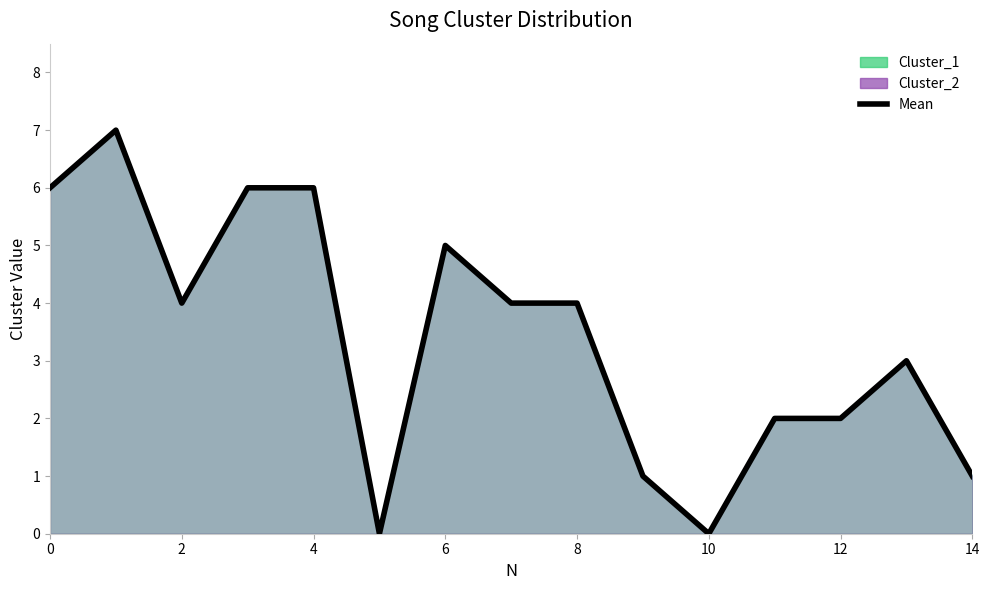

How many values are between 1 and 6?

12